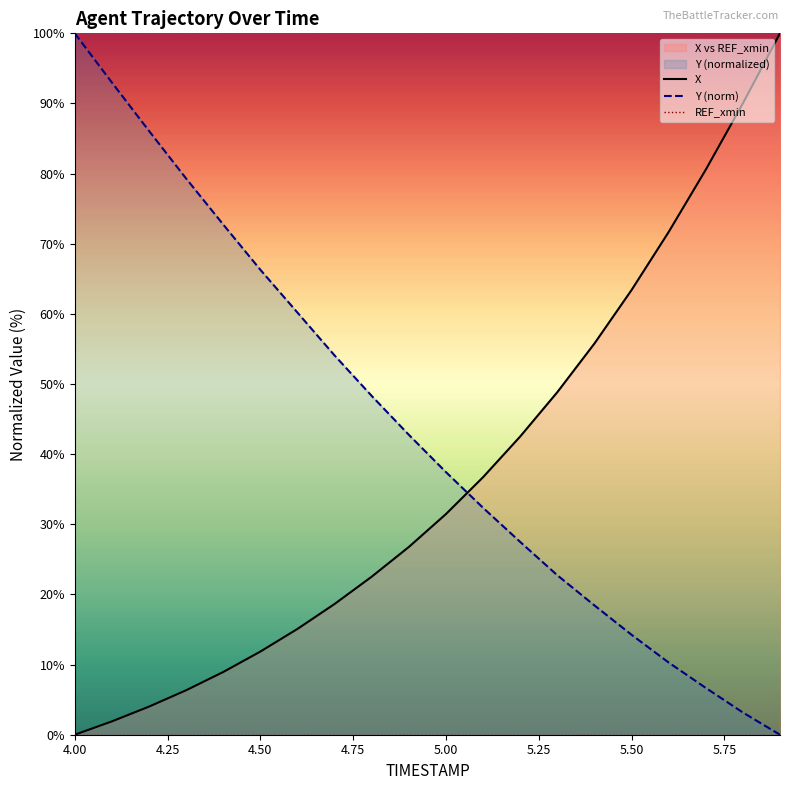

True or false: Y (norm) has a value of 37.4 at 5.00.

True